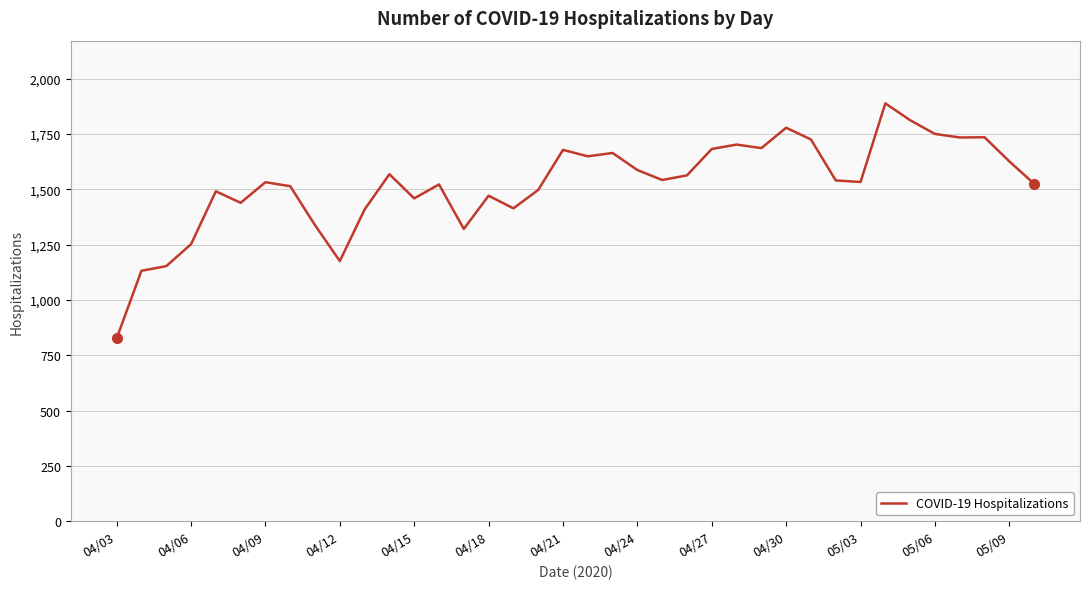

What is the greatest value displayed?

1888